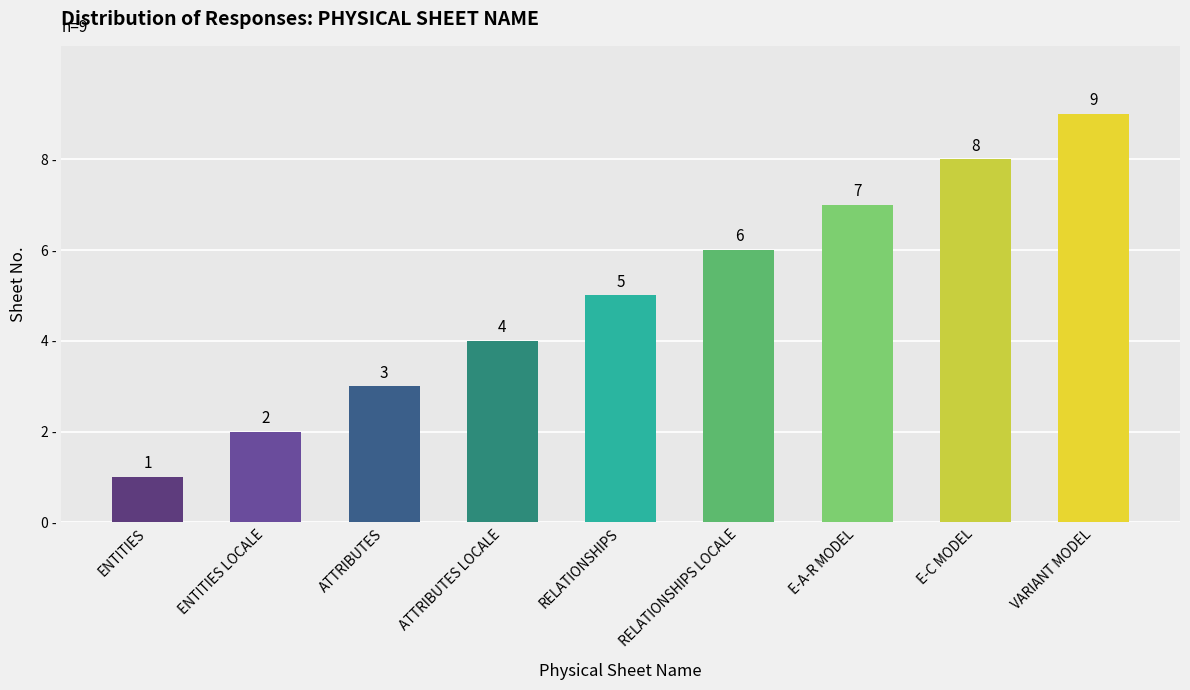

How many series are shown in this chart?

1